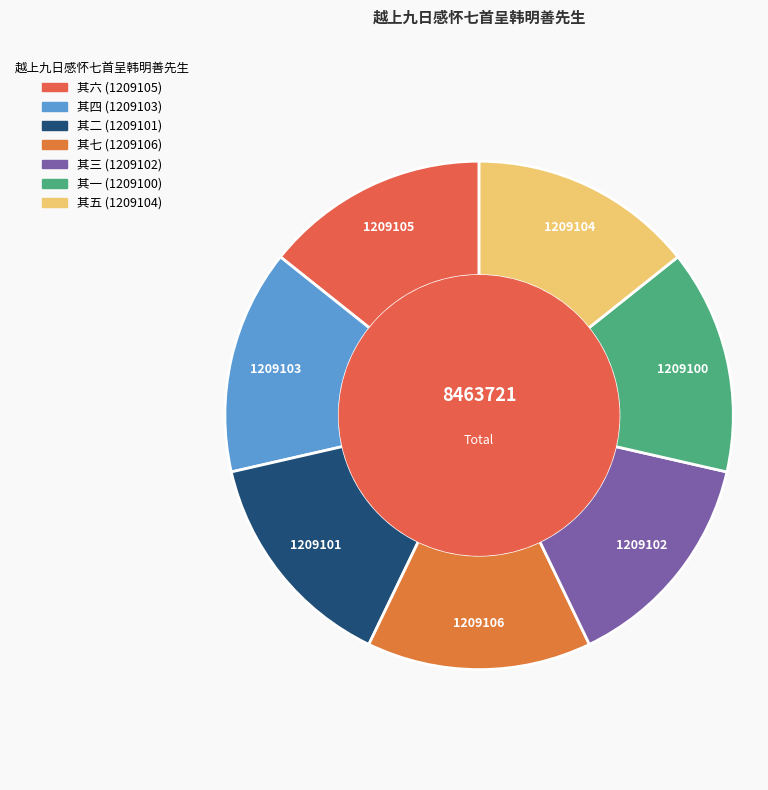

To the nearest percent, what is the average slice percentage?

14%